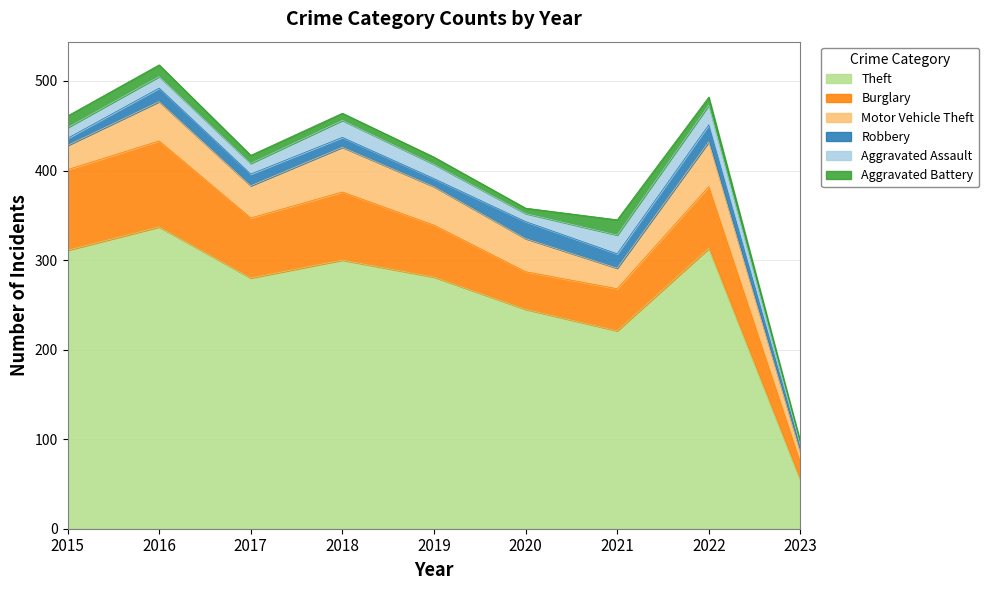

Does the chart display data point markers on the line(s)?

No